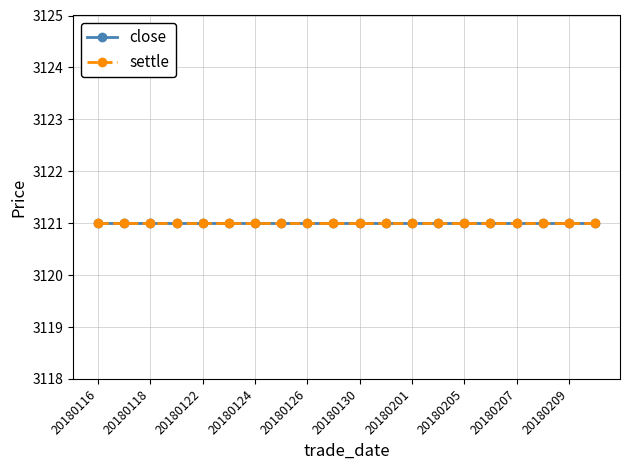

Rank the series at 20180125 from lowest to highest value.

close, settle